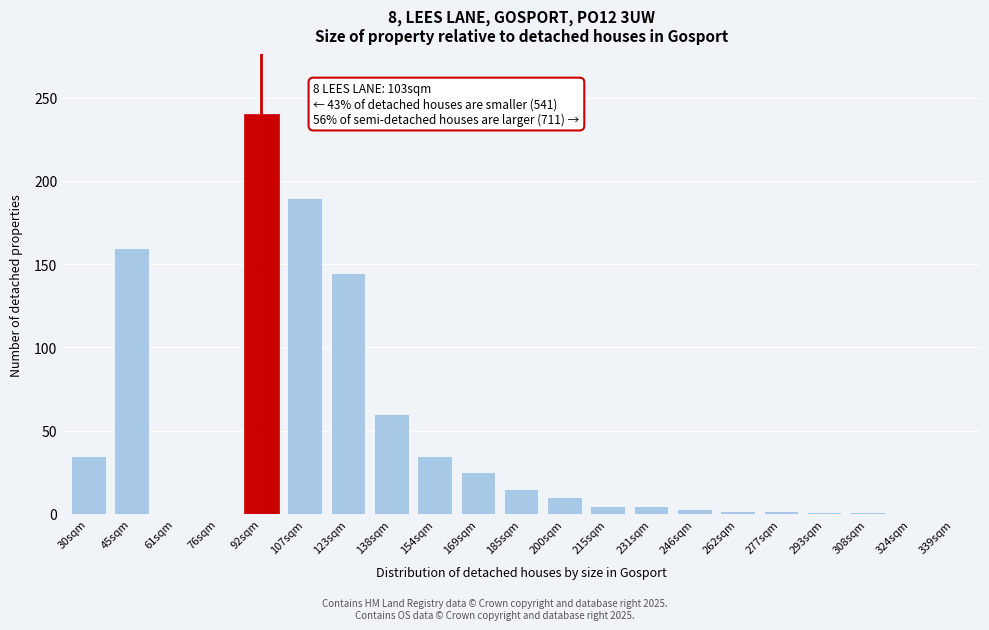

Which label corresponds to the largest value in the chart?

92sqm